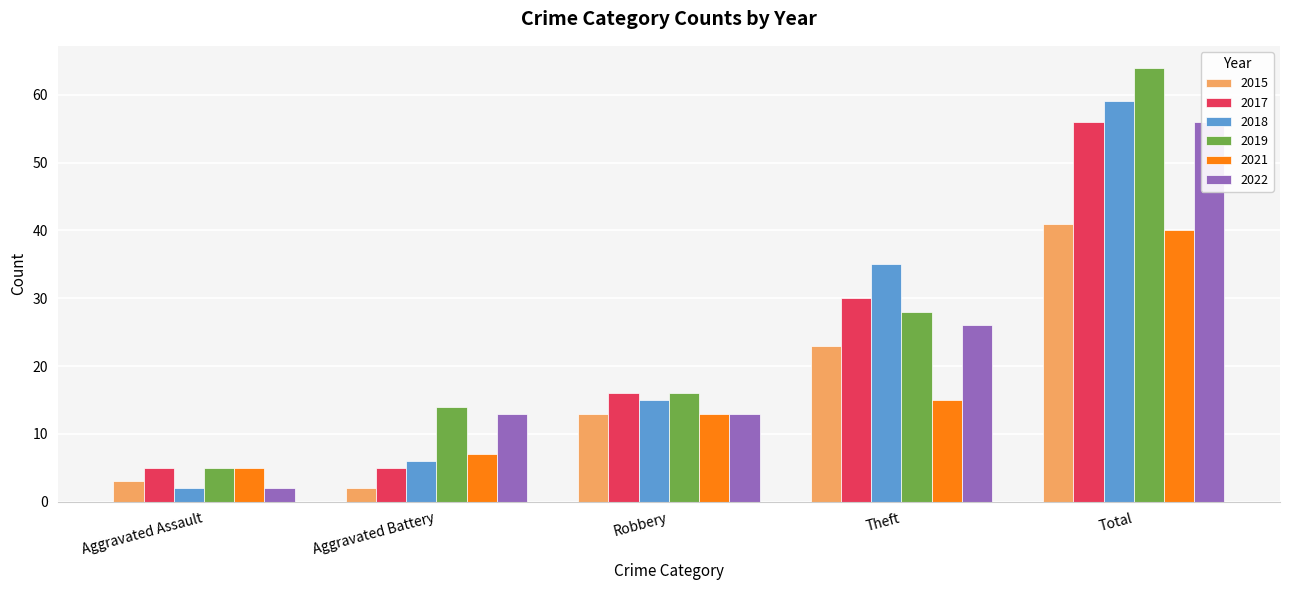

What is the label of the 4th bar from the left?

Theft